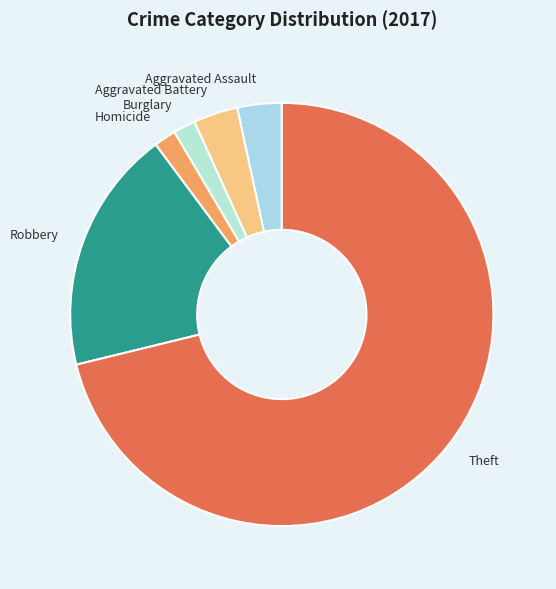

Is there any slice that represents more than half of the pie?

Yes